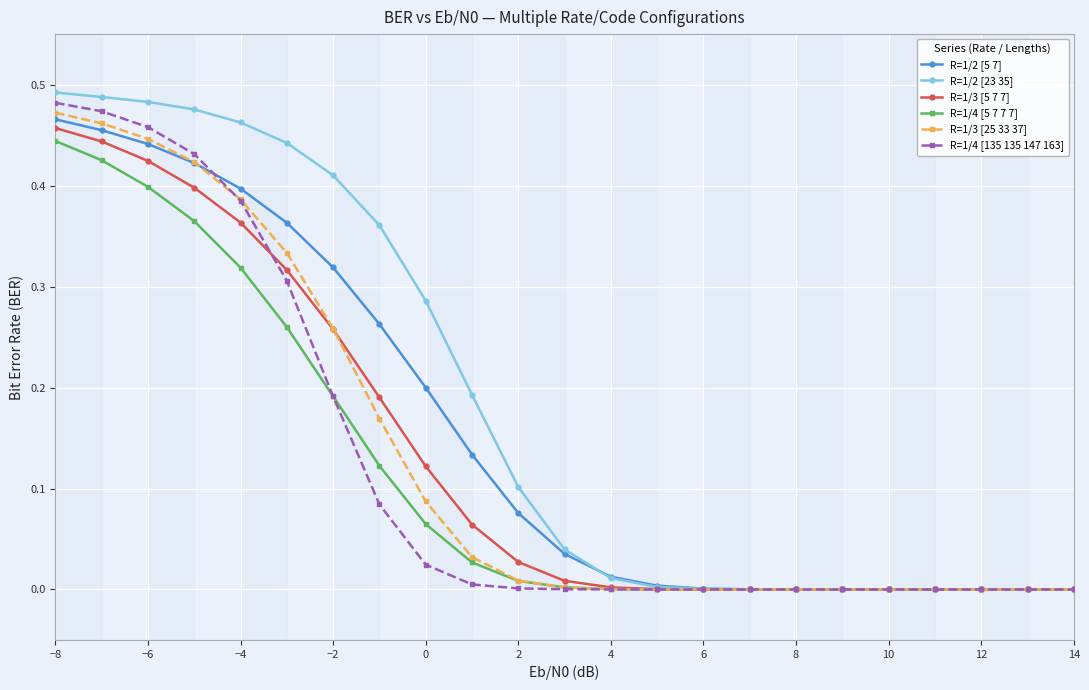

Which series has the largest range (max minus min)?

R=1/2 [23 35]